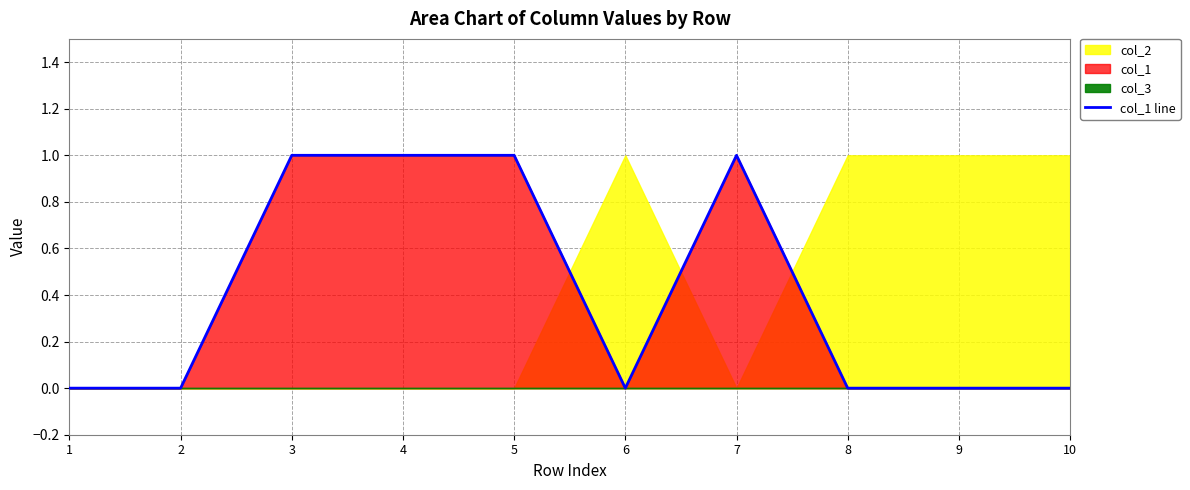

Reading left to right, what are all the values shown in this chart?

1=0	2=0	3=1	4=1	5=1	6=0	7=1	8=0	9=0	10=0